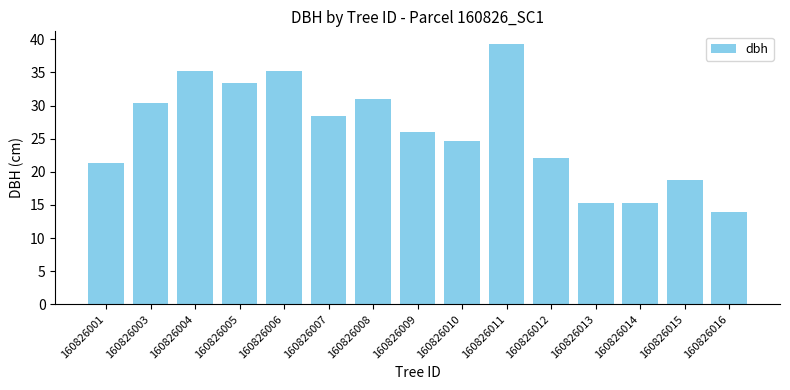

True or false: the data shows 15.0 at 160826003.

False